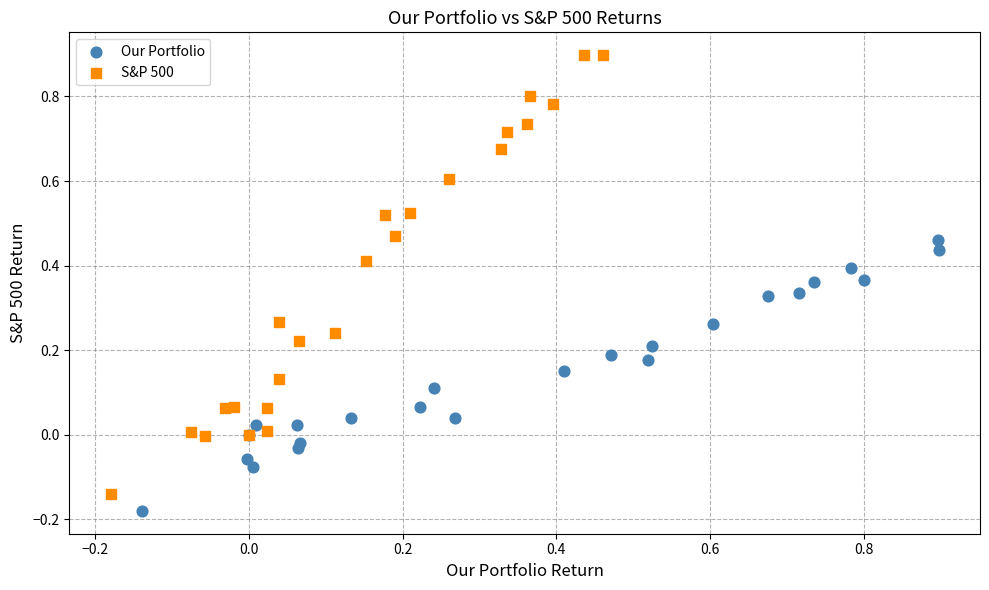

Which series contains the highest Y value?

S&P 500